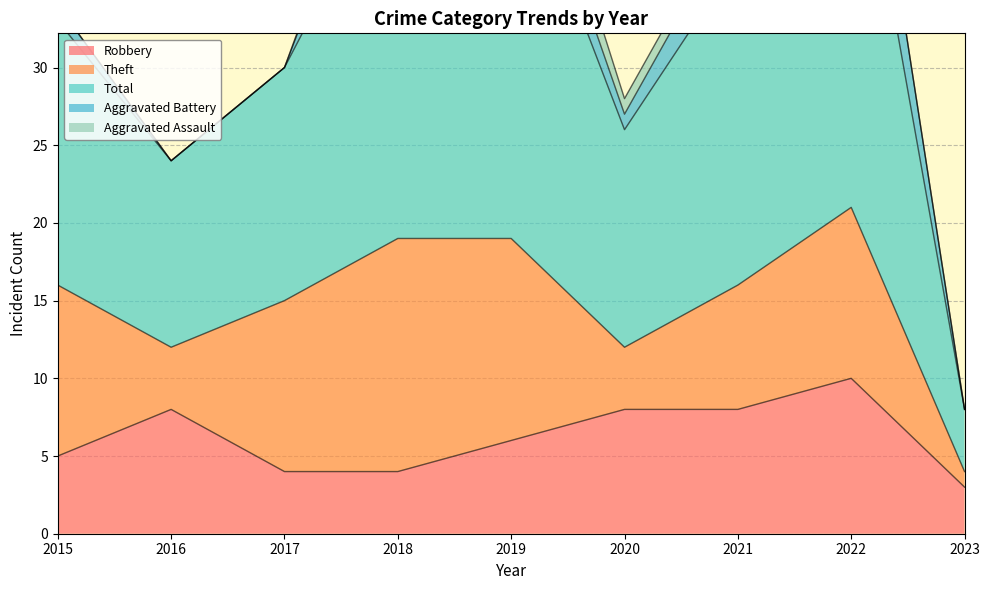

What is the value of the Aggravated Battery point at the 5th from the left?

3